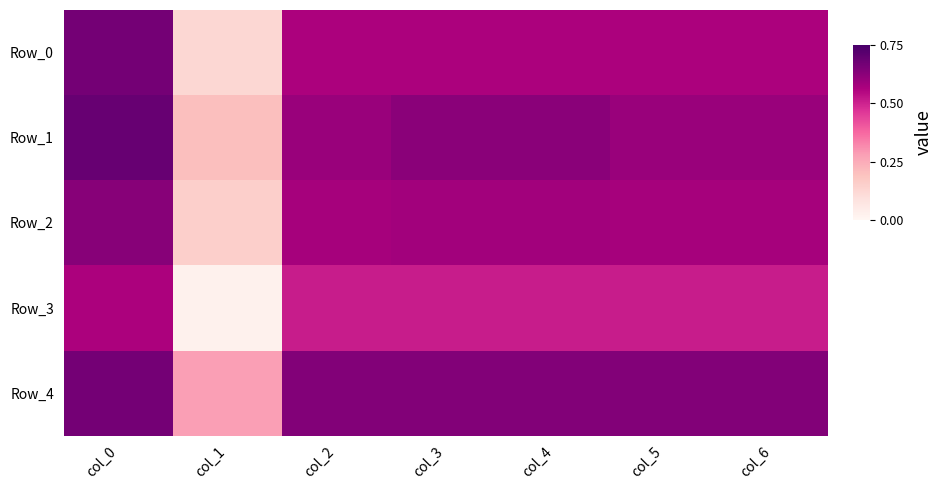

Which series has the widest spread of values?

Row_0